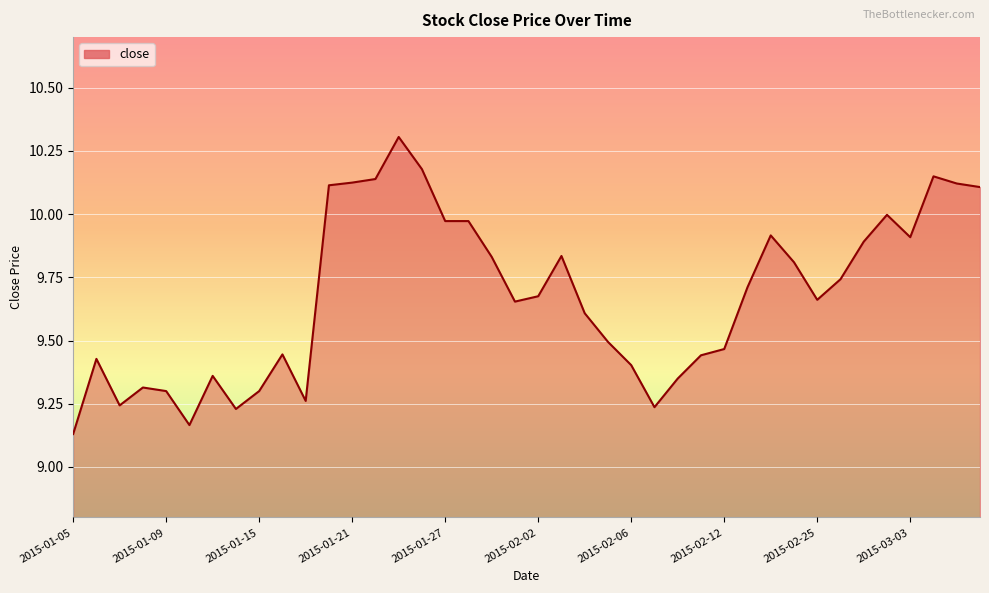

What is the greatest value displayed?

10.3